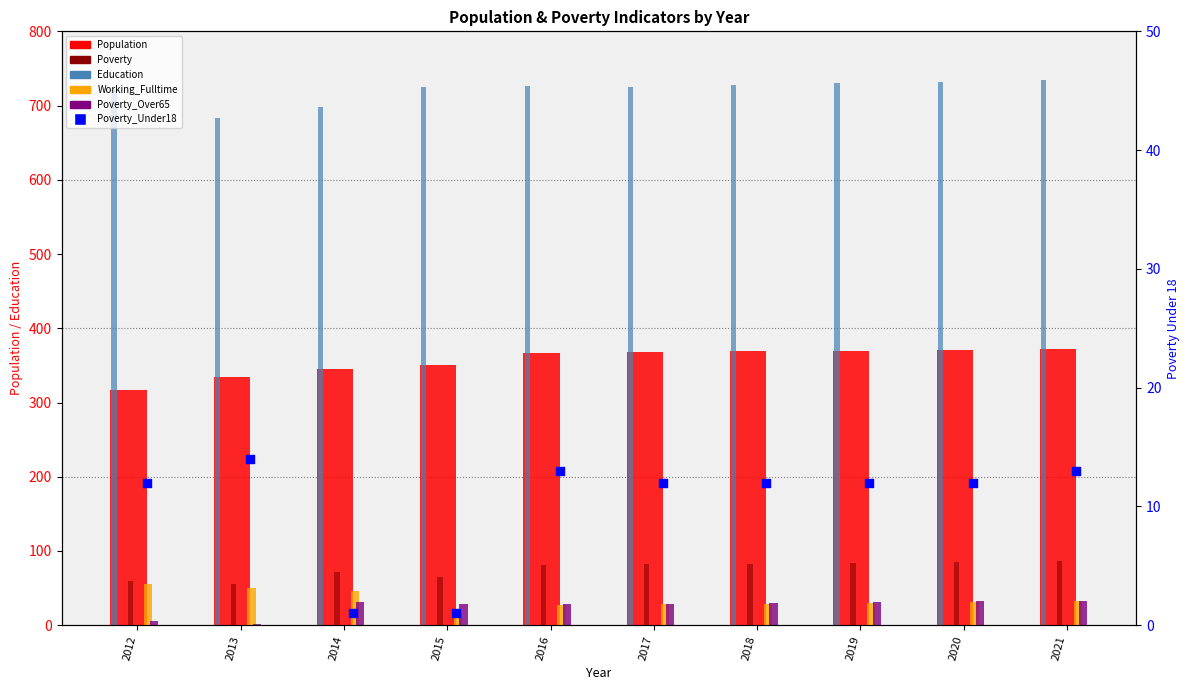

At how many categories does at least one series exceed 177?

10